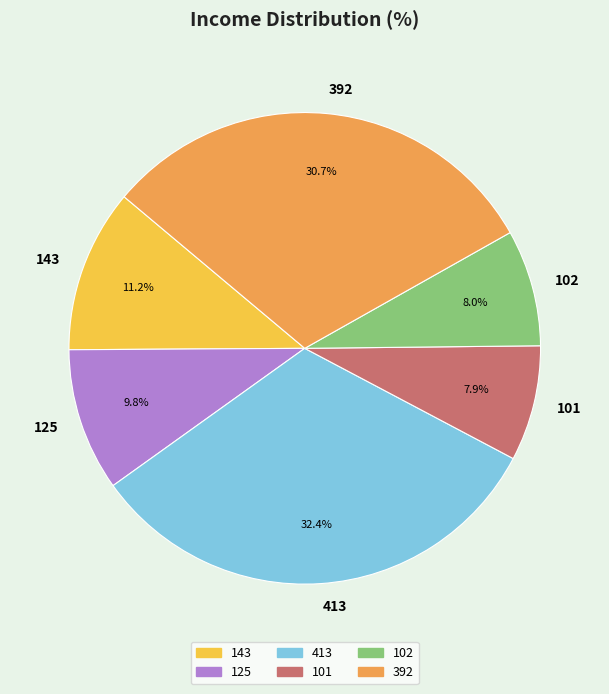

How many slices are in this pie chart?

6